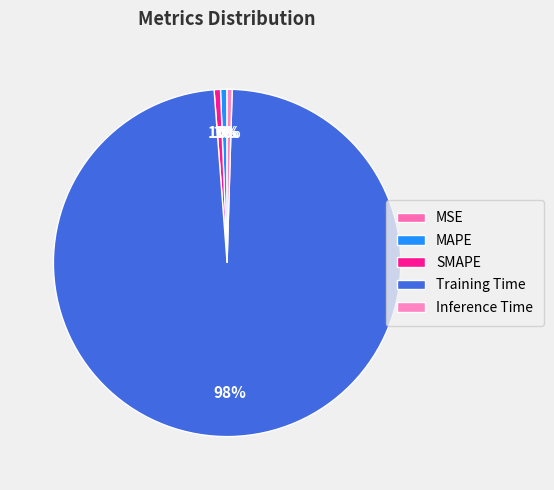

Does any single category account for the majority?

Yes